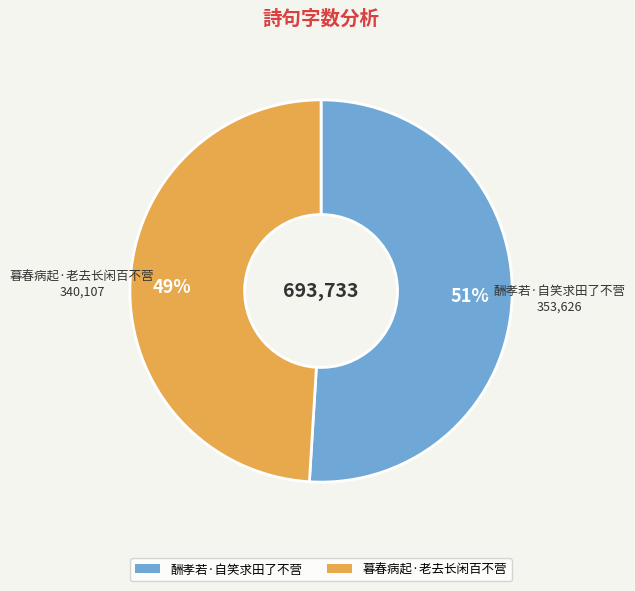

To the nearest percent, what is the difference between the 暮春病起·老去长闲百不营 and 酬孝若·自笑求田了不营 slice percentages?

2%